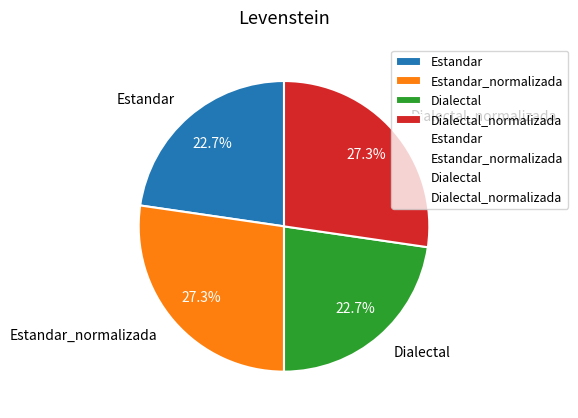

To the nearest percent, what is the difference between the largest and smallest slice percentages?

5%